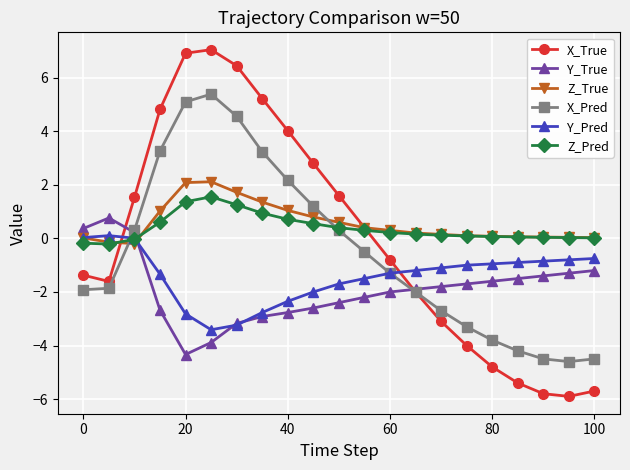

Which series has the widest spread of values?

X_True